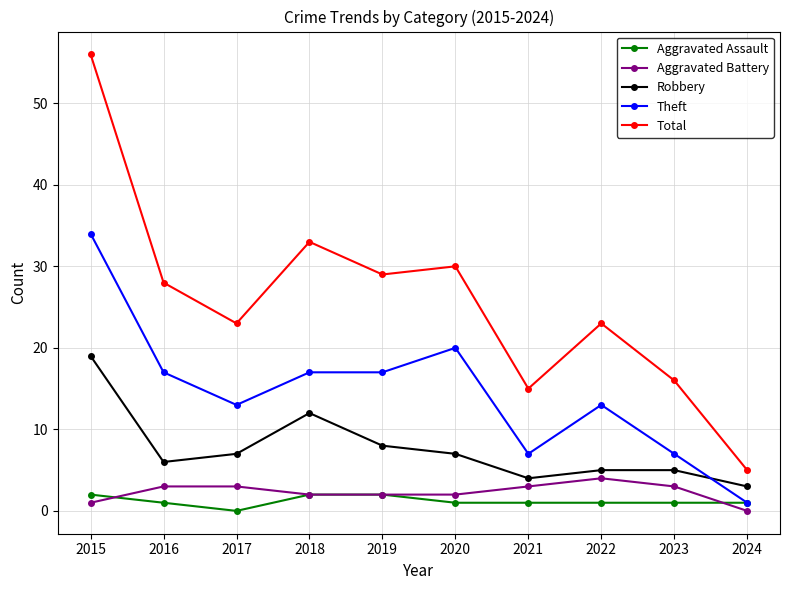

List the series in order of their peak value, highest first.

Total, Theft, Robbery, Aggravated Battery, Aggravated Assault